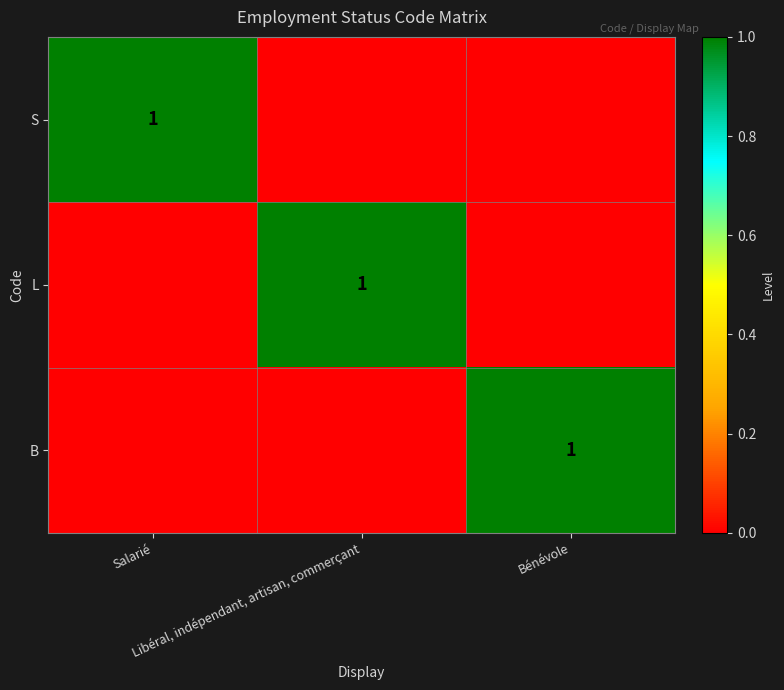

The L series shows 1 at Bénévole. True or false?

False